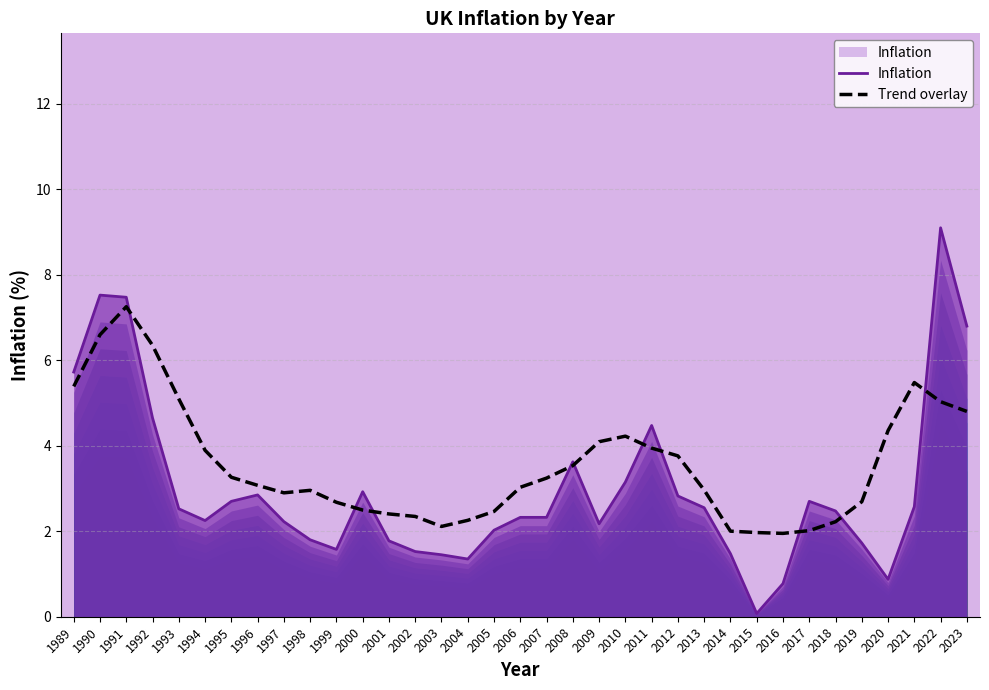

The value of Inflation at 1994 is 0.9. True or false?

False